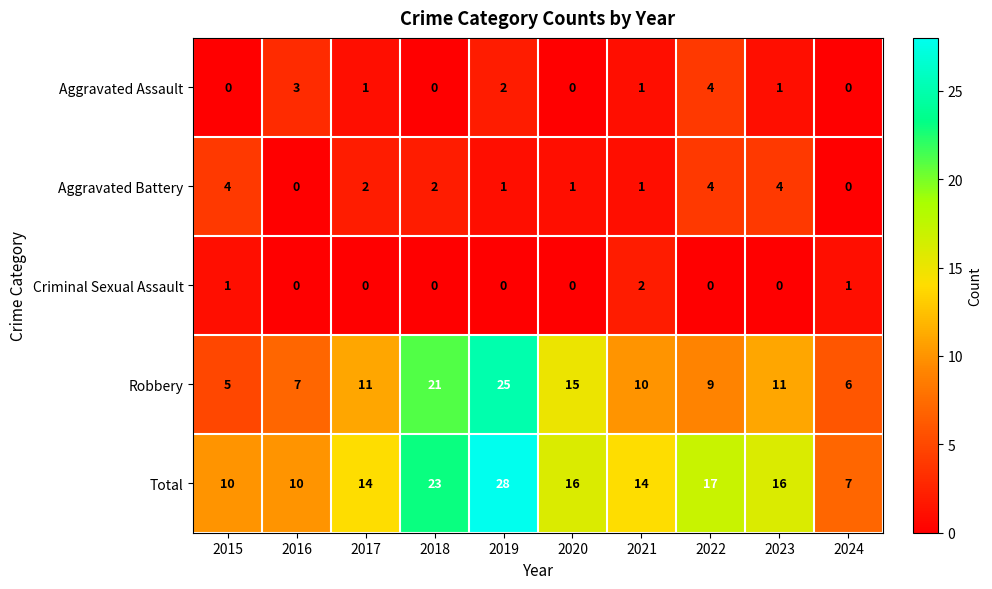

What is the greatest value displayed?

28